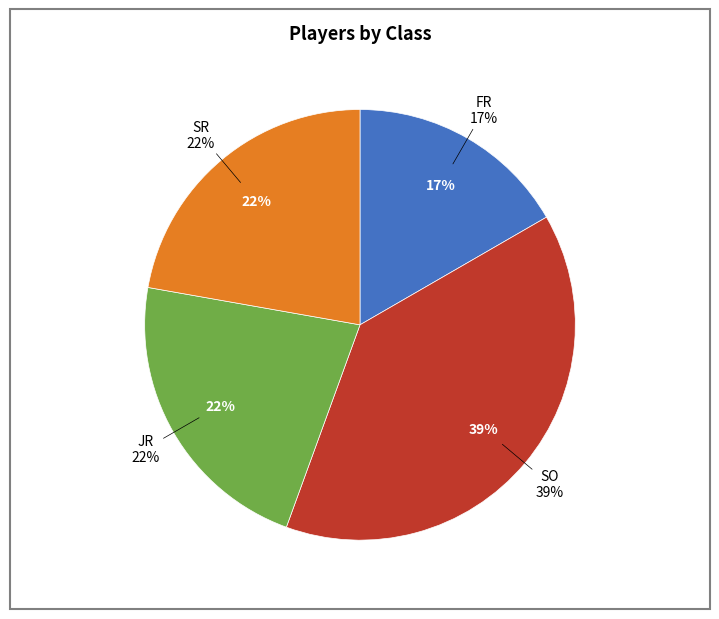

What is the smallest slice in the pie chart?

FR